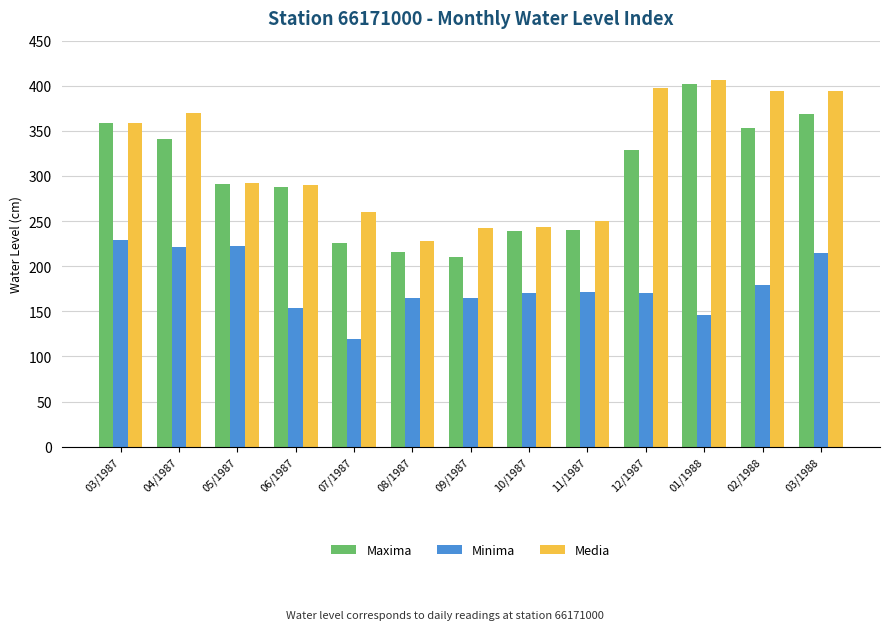

What is the difference between the highest and lowest values at 01/1988?

260